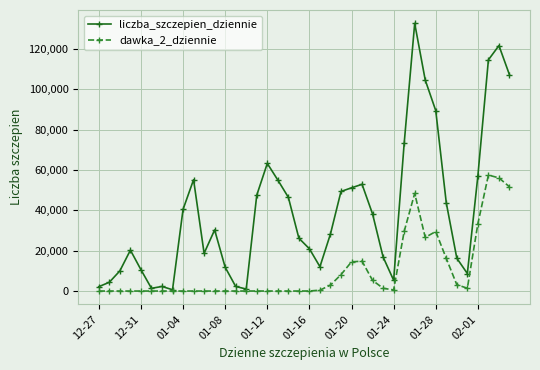

How many data points in liczba_szczepien_dziennie are less than 30292?

20